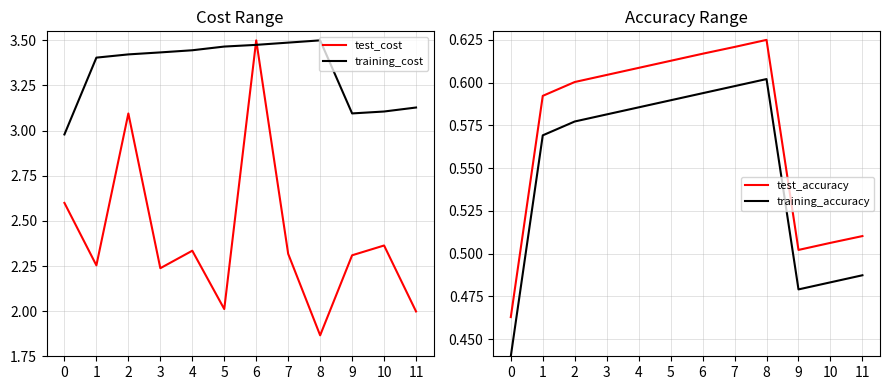

Rank the series at 1 from highest to lowest value.

training_cost, test_cost, test_accuracy, training_accuracy